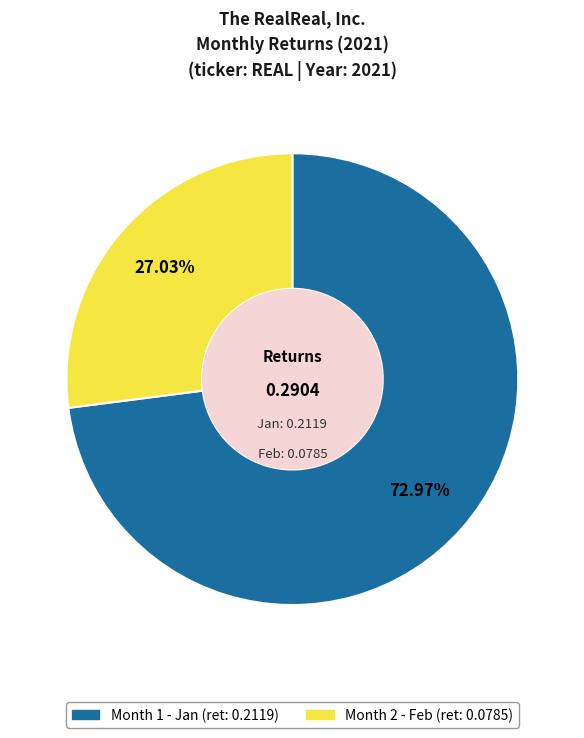

Is there any slice that represents more than half of the pie?

Yes